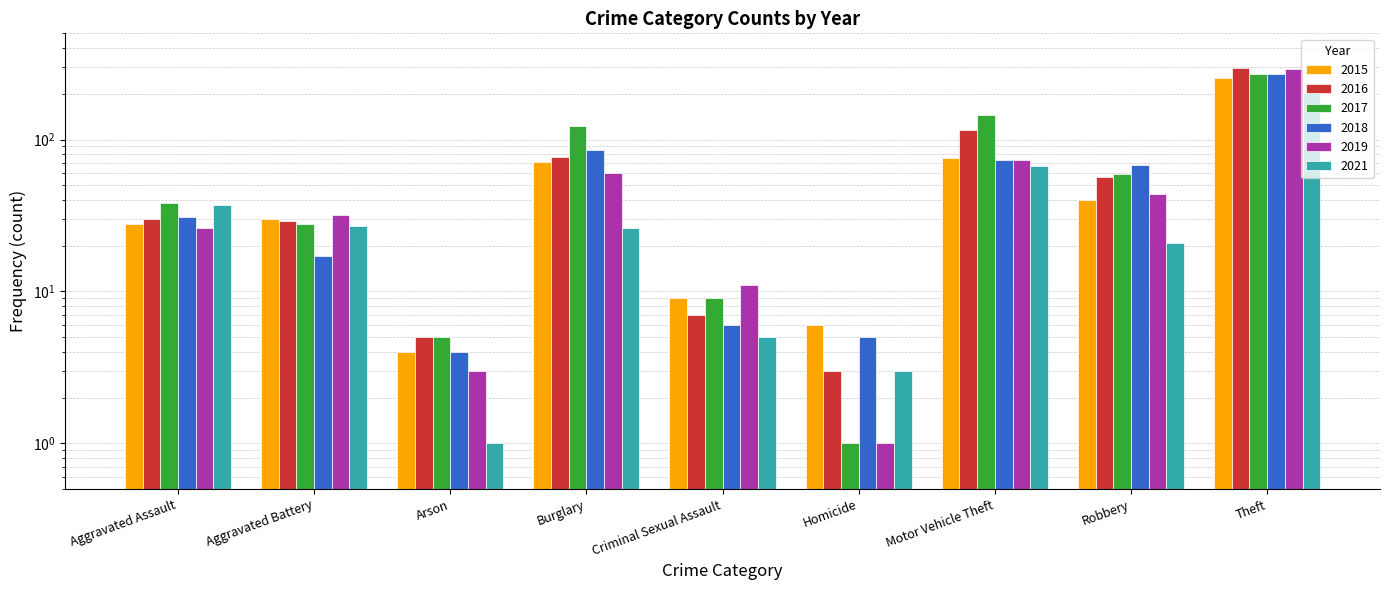

Which series has the widest spread of values?

2016